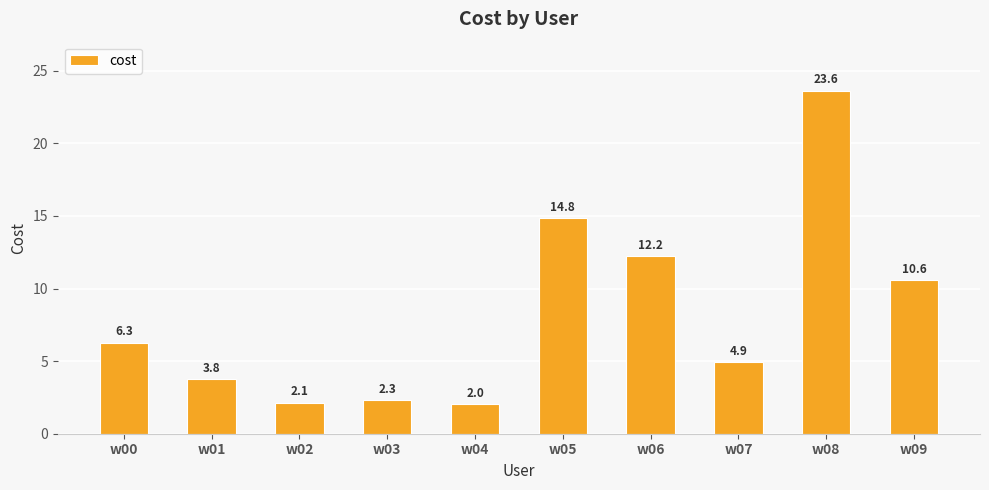

Reading left to right, transcribe all the data shown in this chart.

6.3	3.8	2.1	2.3	2.0	14.8	12.2	4.9	23.6	10.6